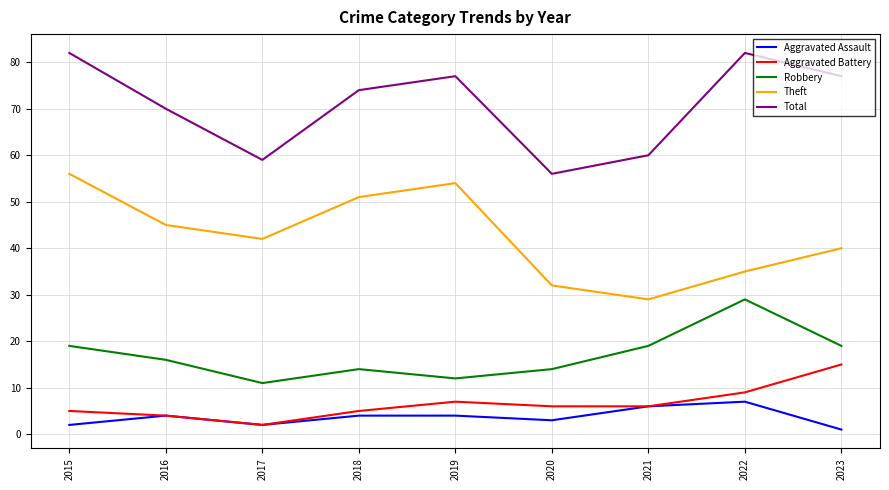

What is the average value of the Aggravated Battery series?

7